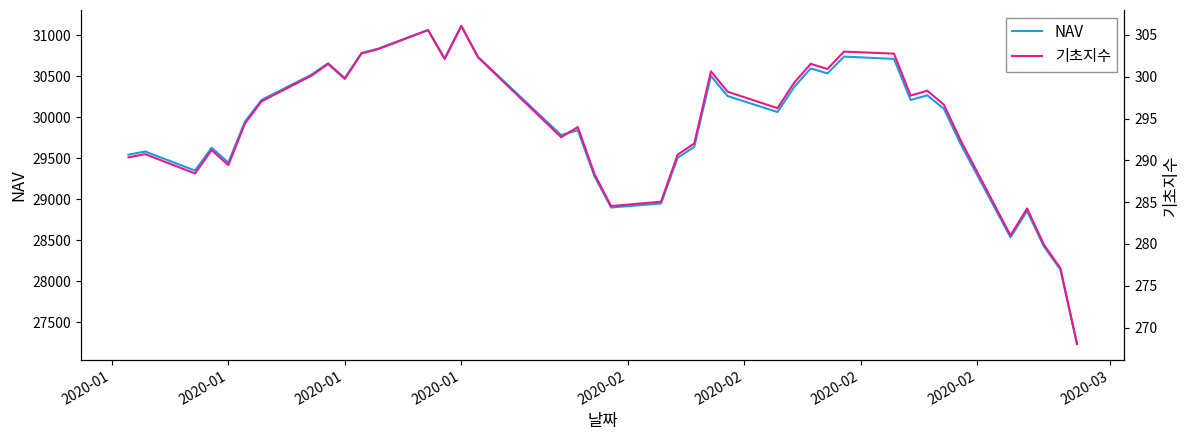

Does the chart display data point markers on the line(s)?

No